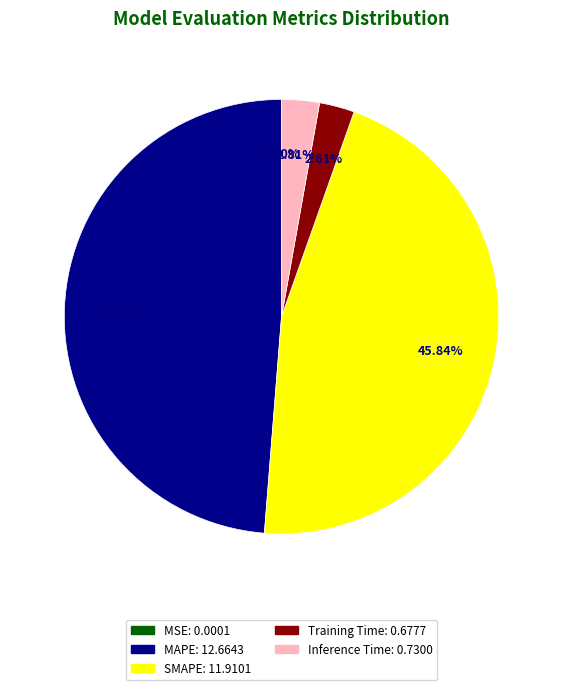

Between Training Time and MAPE, which is larger?

MAPE